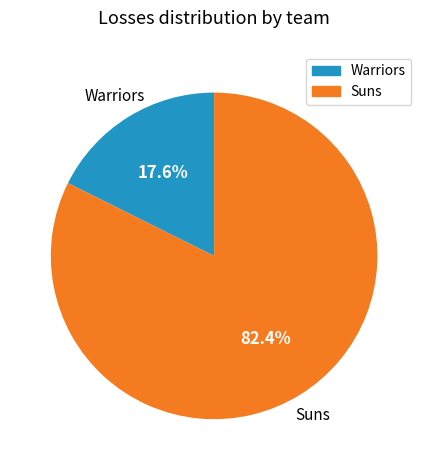

To the nearest percent, what is the average slice percentage?

50%